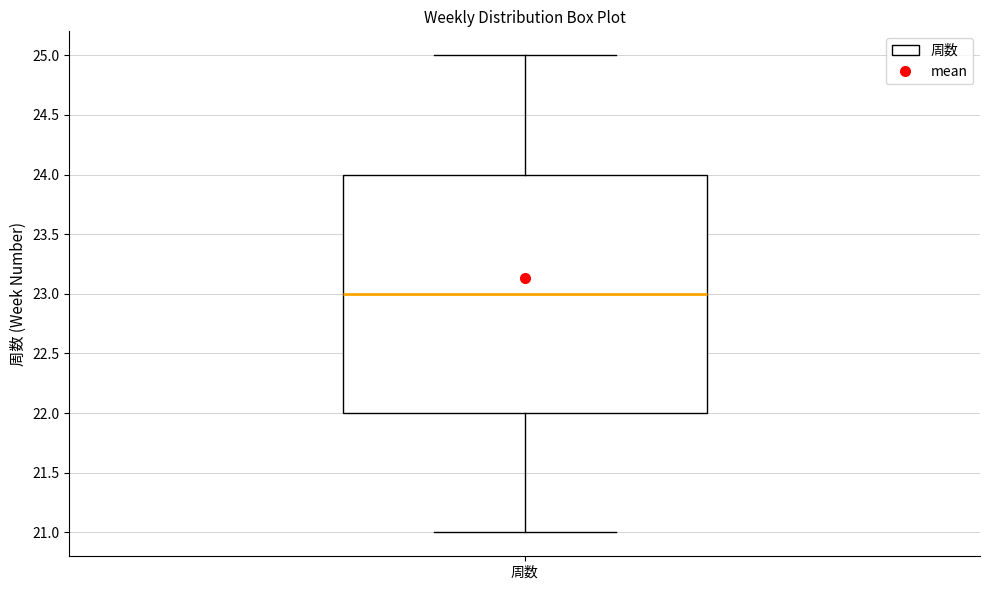

Transcribe this box plot: give where the median line is, the range the box spans, and where the two whiskers end, as read against the y-axis. The values are not printed on the chart, so give them approximately, as read against the axis.

median 23, box 22 to 24, whiskers 21 to 25